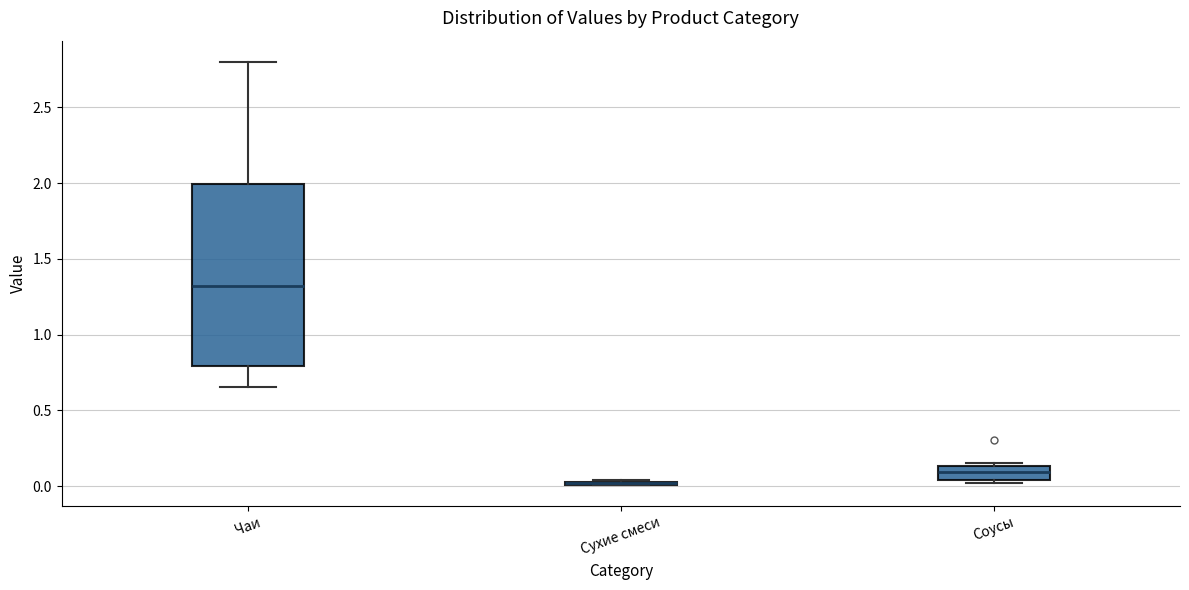

Reading left to right, read every box against the y-axis: the position of its median line, the range the box covers, and the ends of its whiskers. The values are not printed on the chart, so give them approximately, as read against the axis.

Чаи: median 1.30, box 0.80 to 2.00, whiskers 0.65 to 2.80
Сухие смеси: box collapsed to a line at 0.00, whiskers 0.00 to 0.05
Соусы: median 0.10, box 0.05 to 0.15, whiskers 0.00 to 0.15 (just above the box's upper edge)